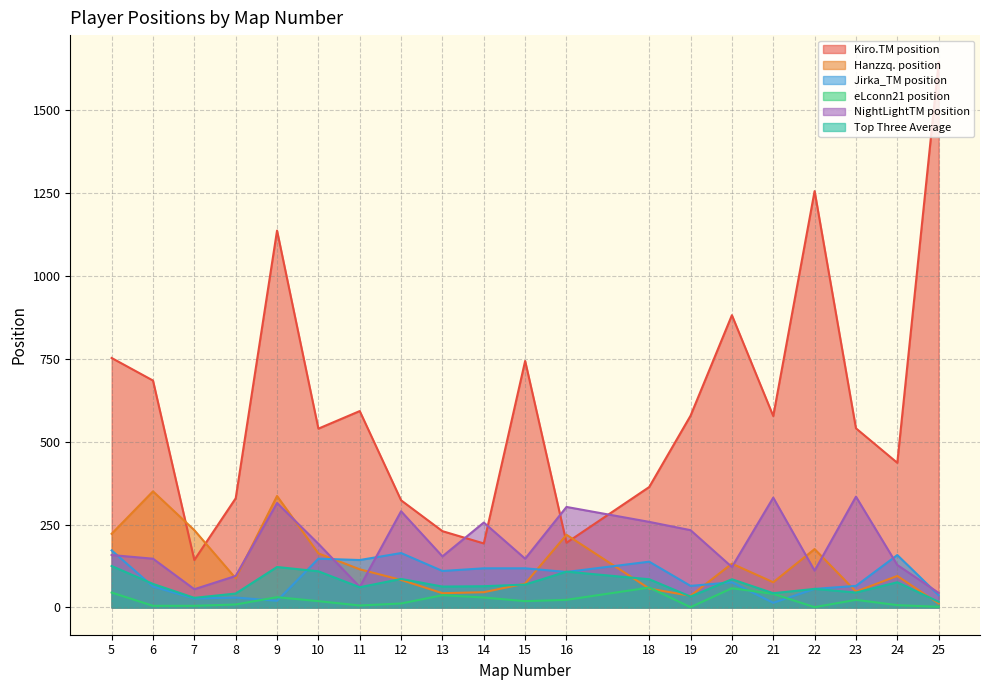

How many data points in Jirka_TM position are less than 107?

10